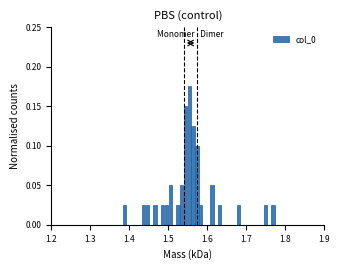

Read against the x-axis, roughly where is the centre of the tallest bar?

1.55